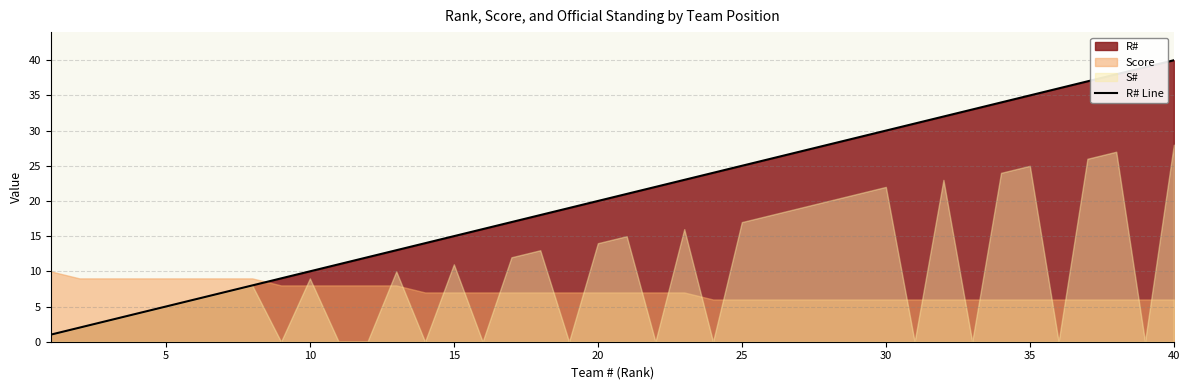

What is the highest value of the R# Line series?

40